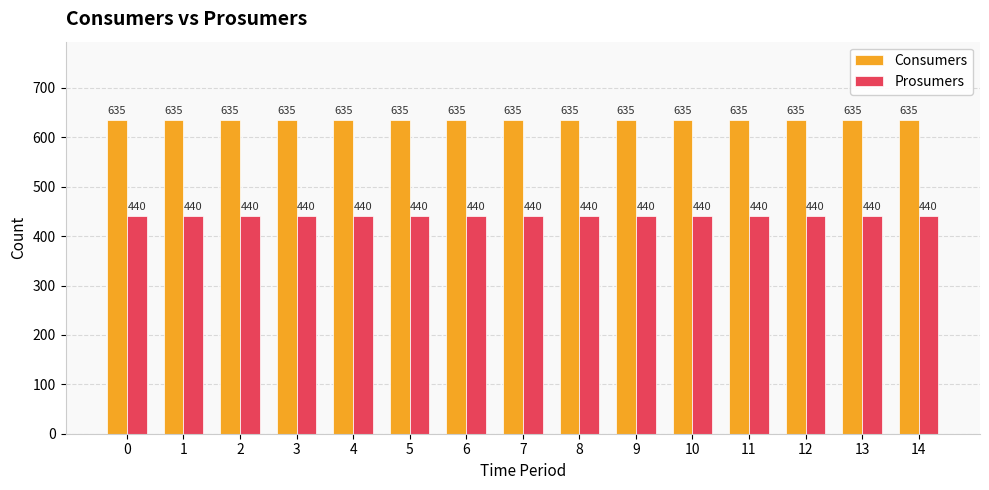

What is the total value across all series at 3?

1075